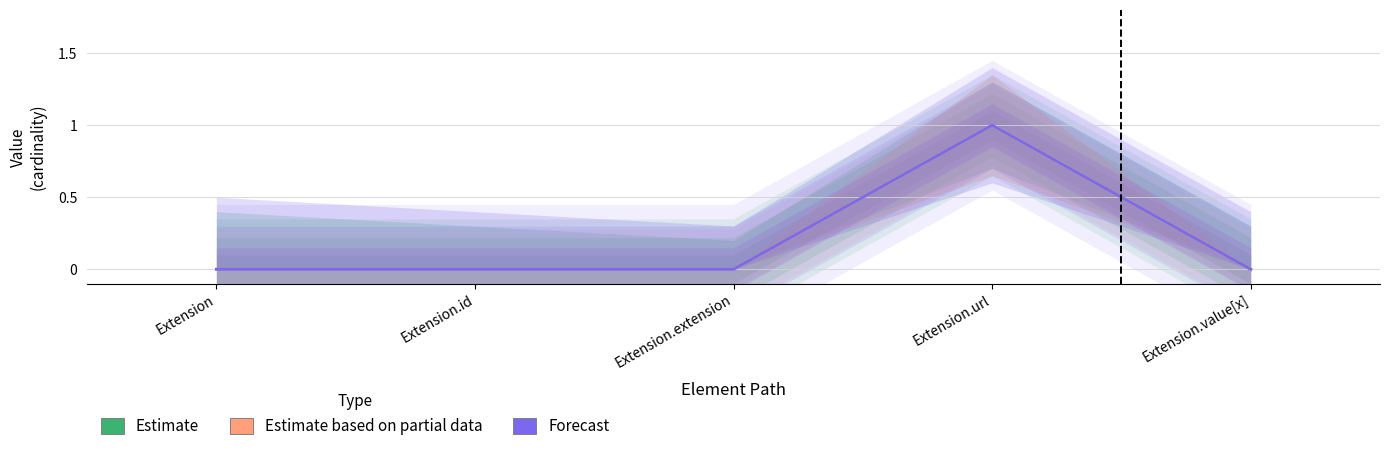

The Min series shows 0 at Extension.extension. True or false?

True